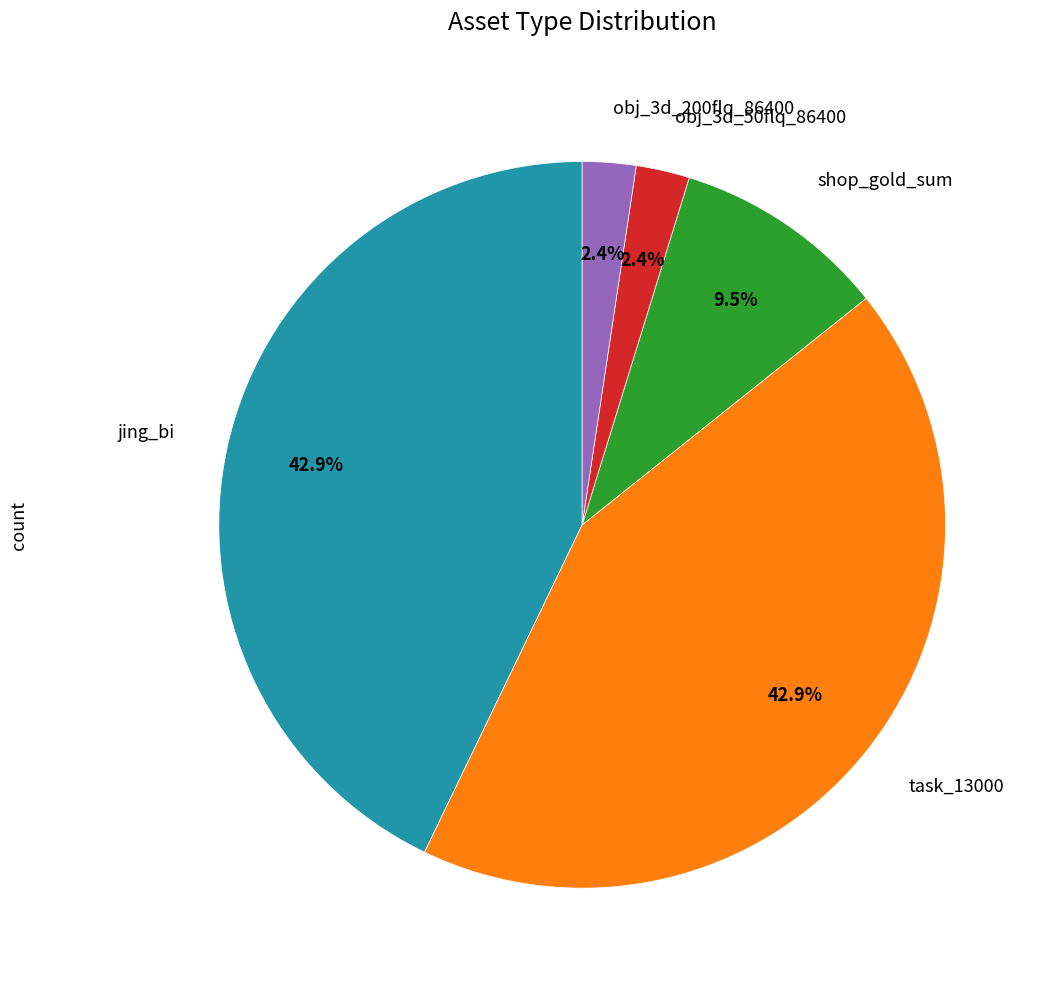

Does any single category account for the majority?

No